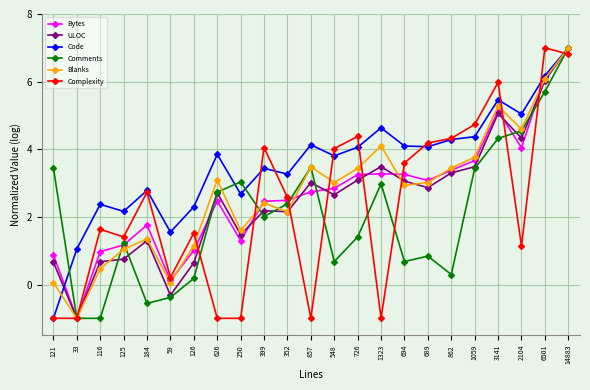

How many data points in Comments are above 2?

12